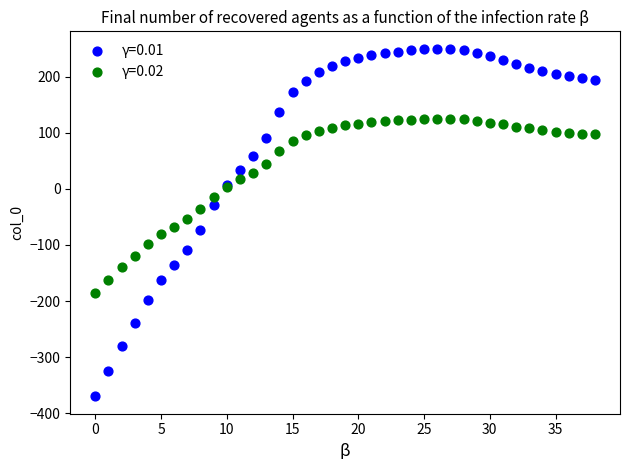

Which series has the widest spread of Y values?

γ=0.01